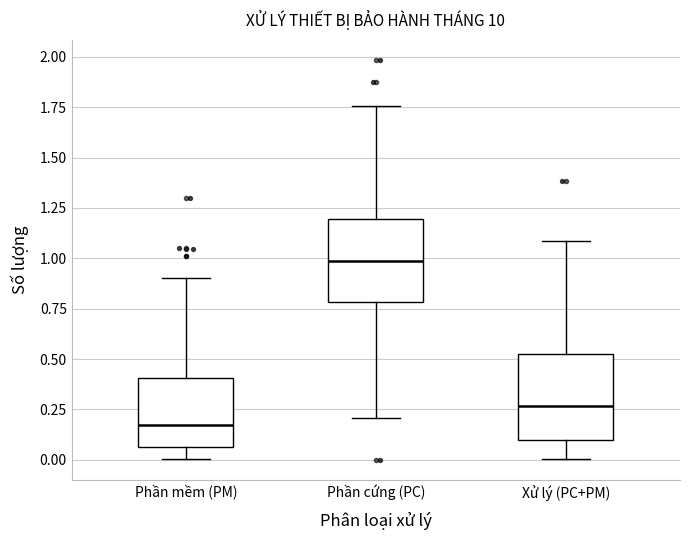

Where is the upper edge of the box for Xử lý (PC+PM) on the y-axis? The values are not printed on the chart, so give them approximately, as read against the axis.

0.50